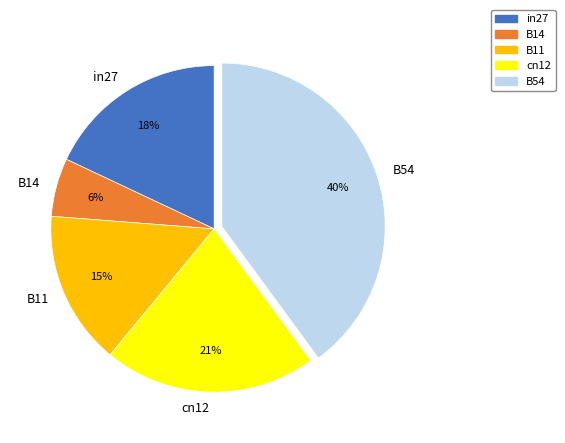

Does B14 account for over 50% of the chart?

No